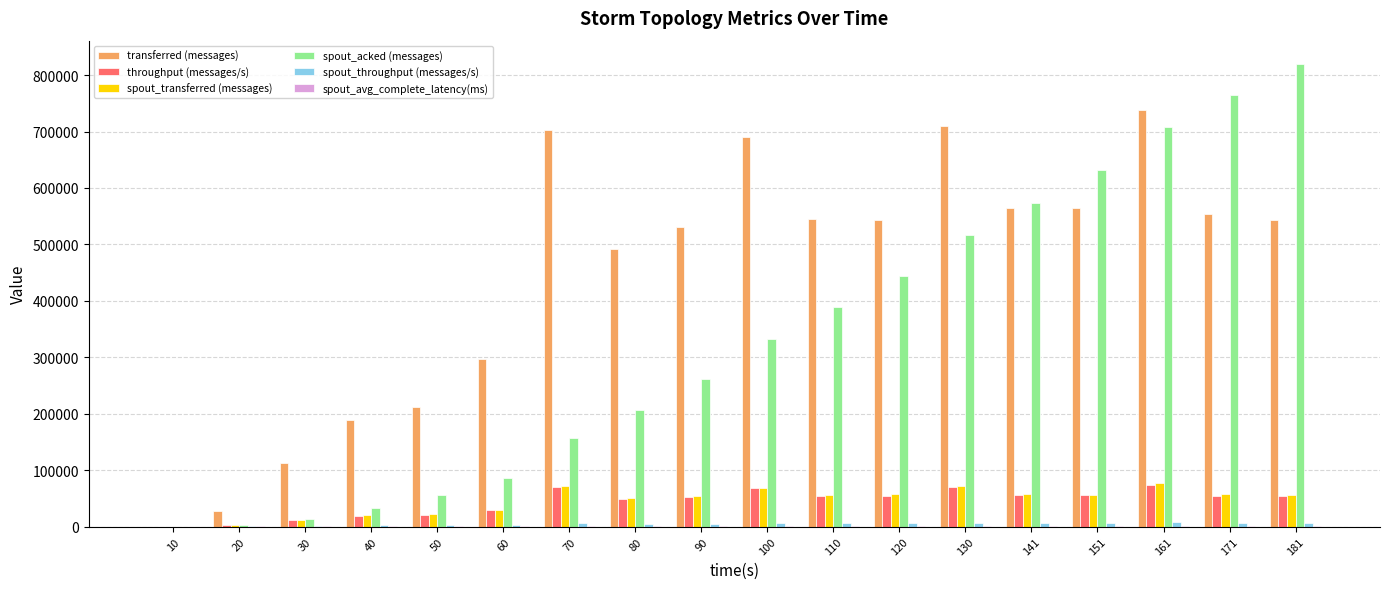

What is the difference between the spout_acked (messages) values at 20 and 181?

817520.0